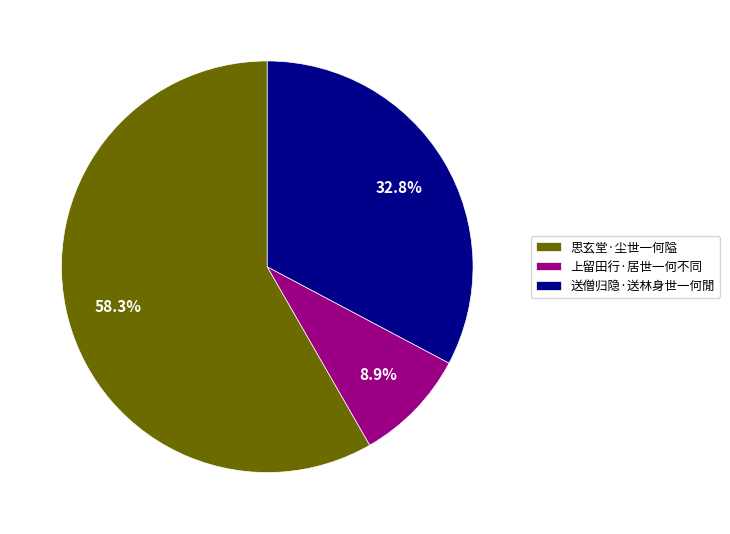

Rank the categories by value from highest to lowest.

思玄堂·尘世一何隘, 送僧归隐·送林身世一何閒, 上留田行·居世一何不同